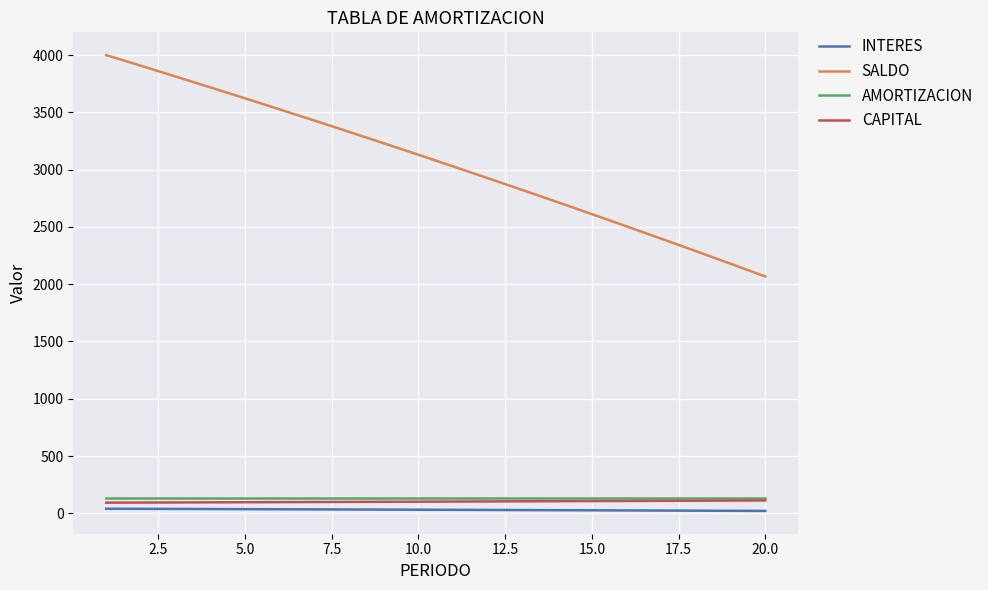

How many lines are shown in the chart?

4